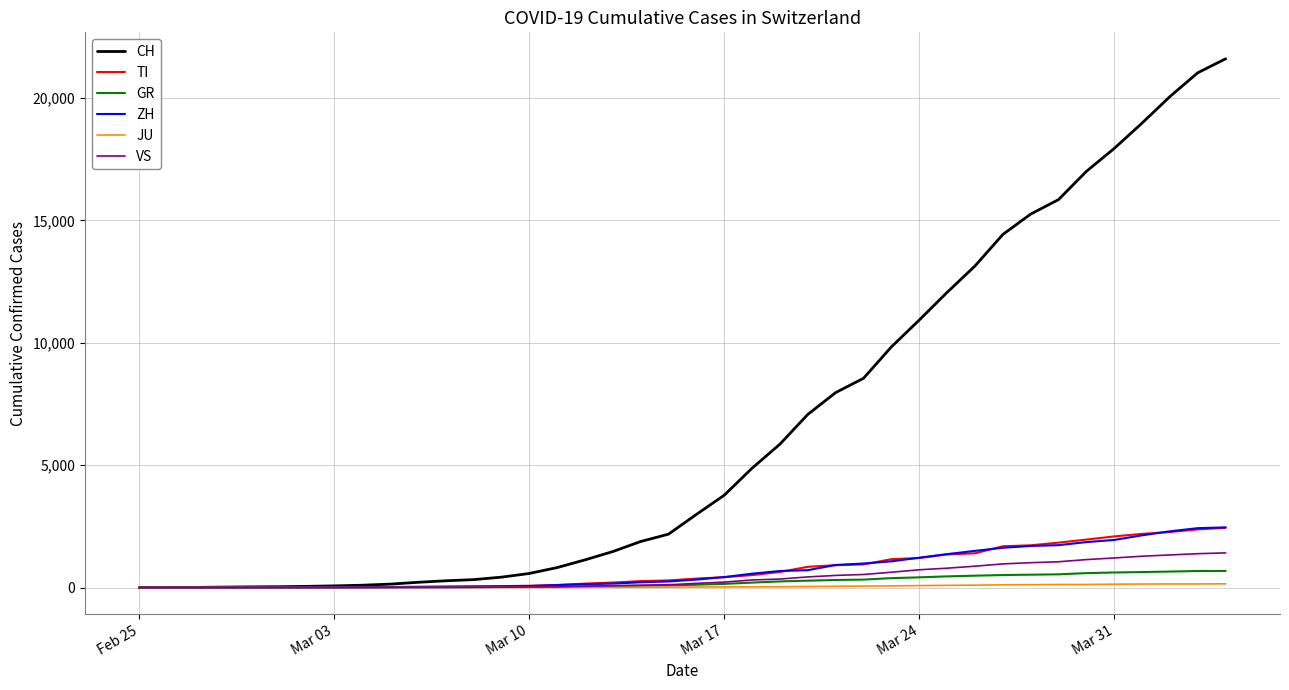

Which series has the largest total across all categories?

CH